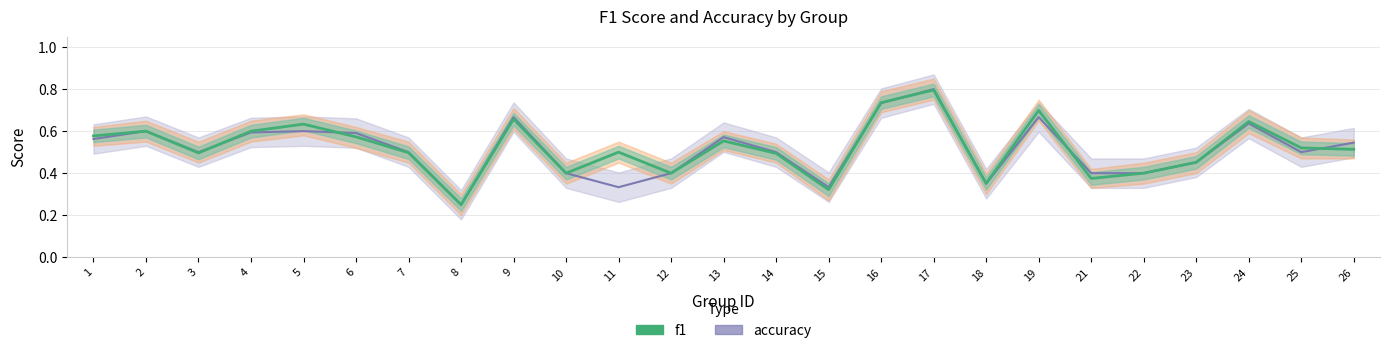

Between 7 and 8, which is larger?

7